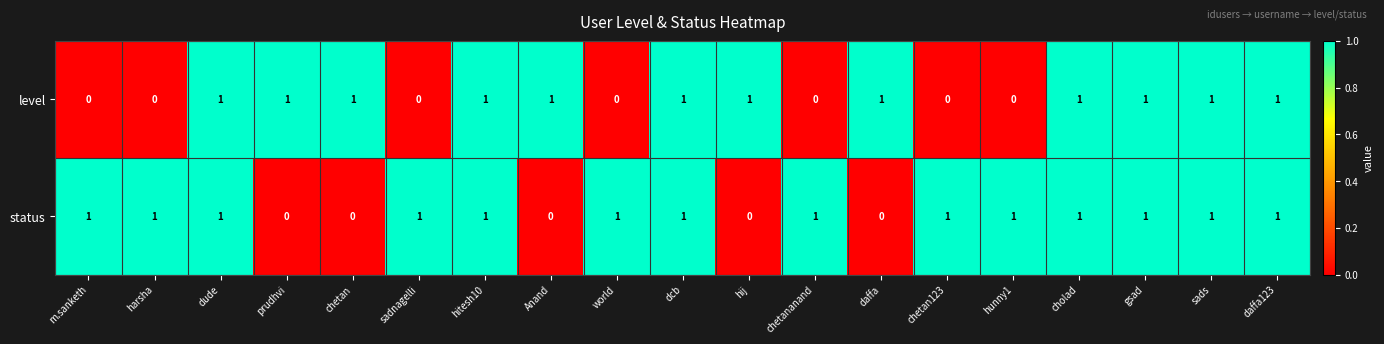

What is the total value across all series at chetan?

1